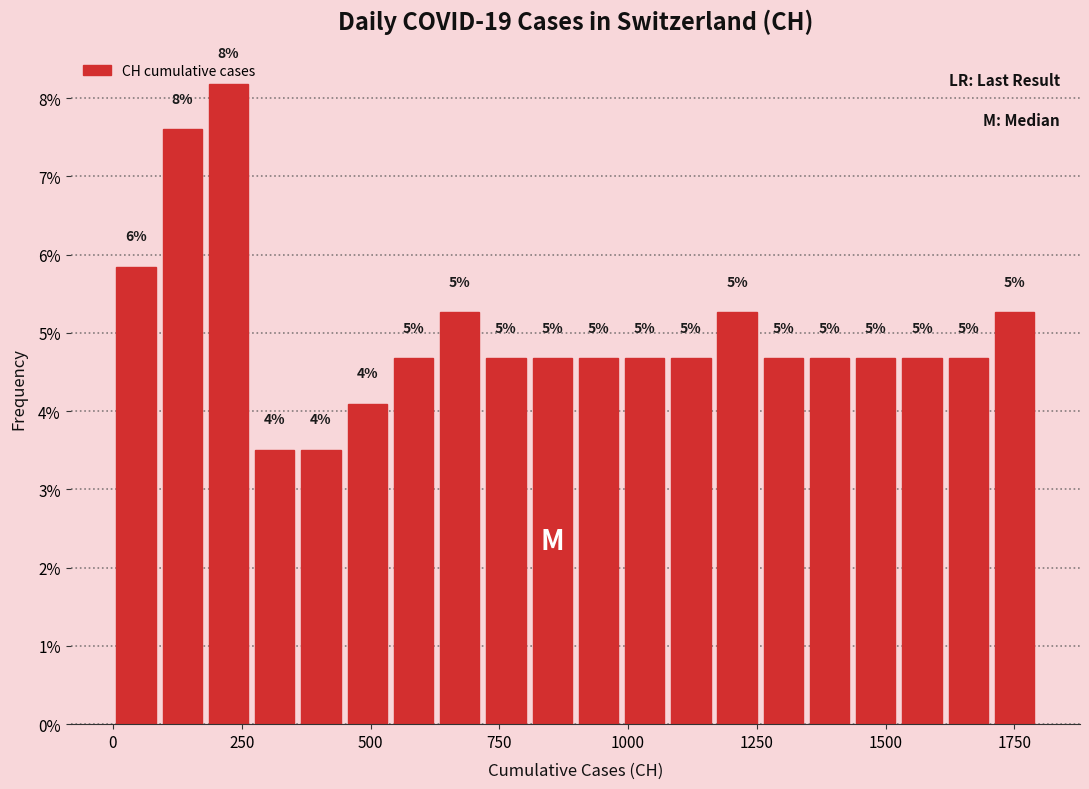

Read against the x-axis, roughly where is the centre of the tallest bar?

200